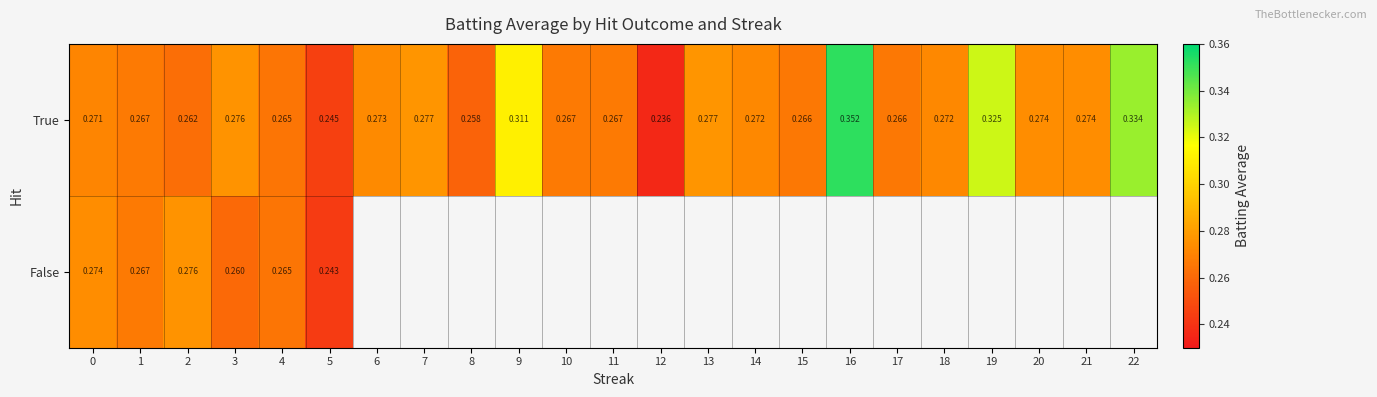

Rank the series at 3 from highest to lowest value.

True, False